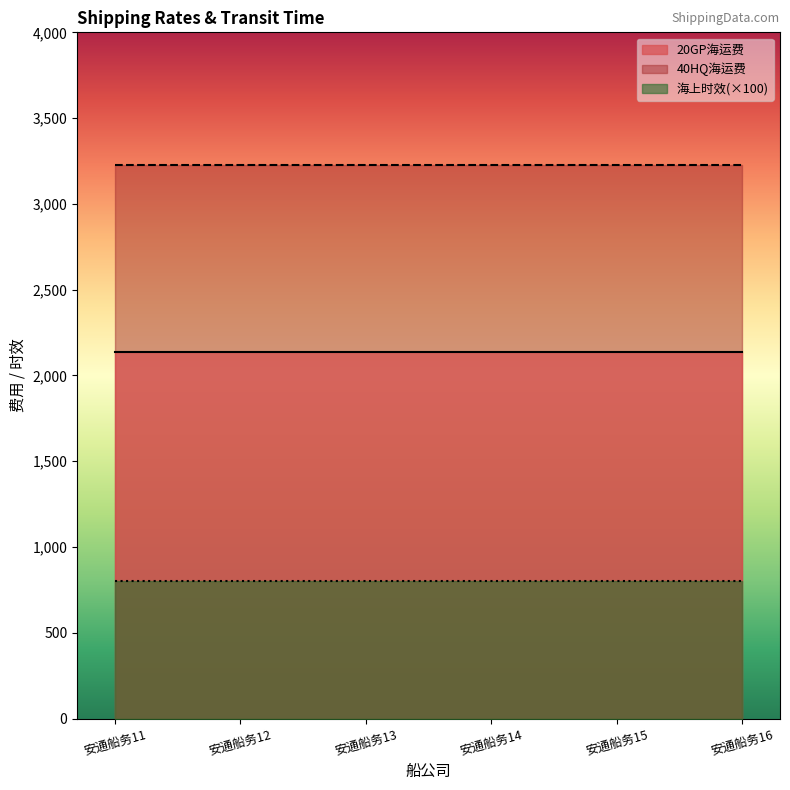

List the series in order of their peak value, lowest first.

海上时效(×100), 20GP海运费, 40HQ海运费